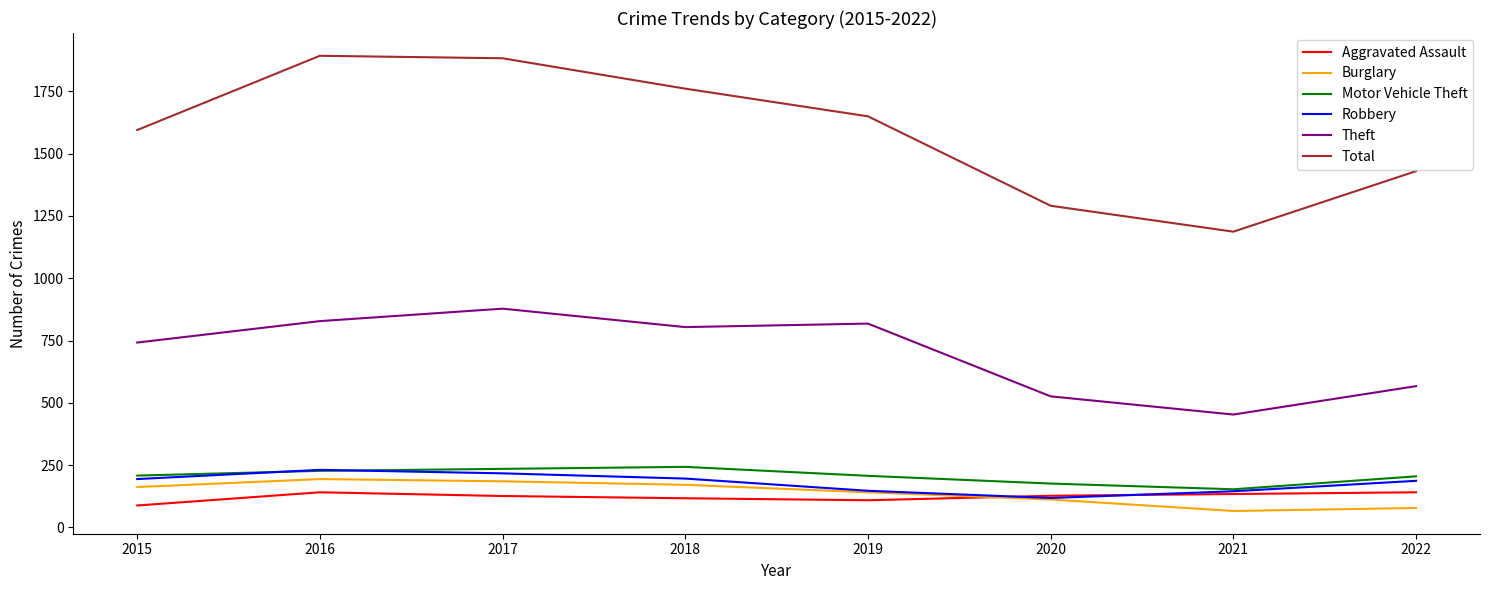

Which series has the largest range (max minus min)?

Total